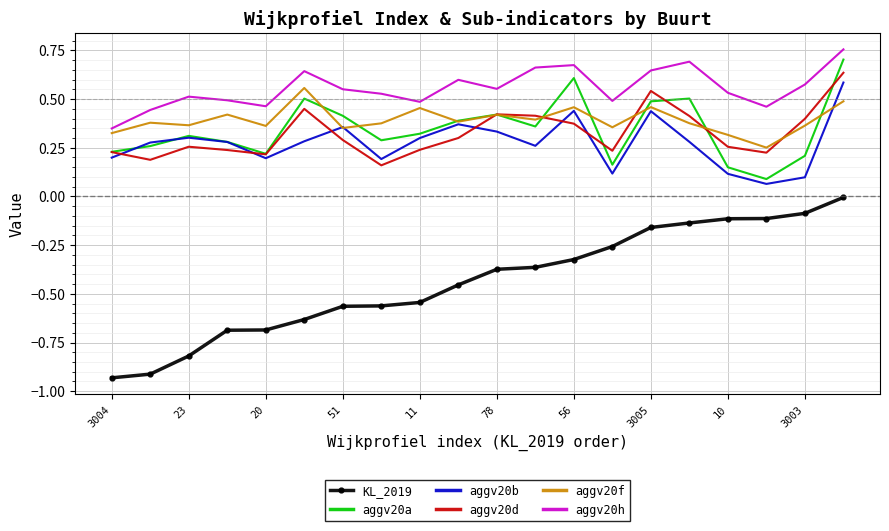

Which series has the widest spread of values?

KL_2019